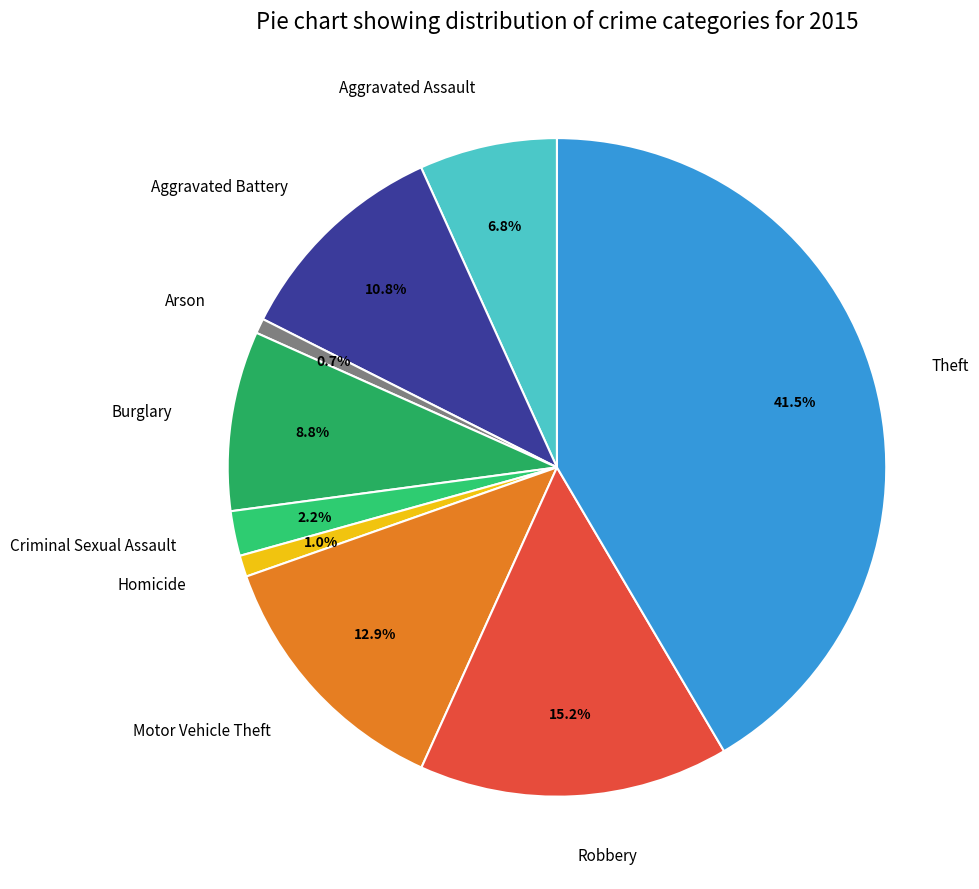

To the nearest percent, what percentage of the pie is Robbery?

15%